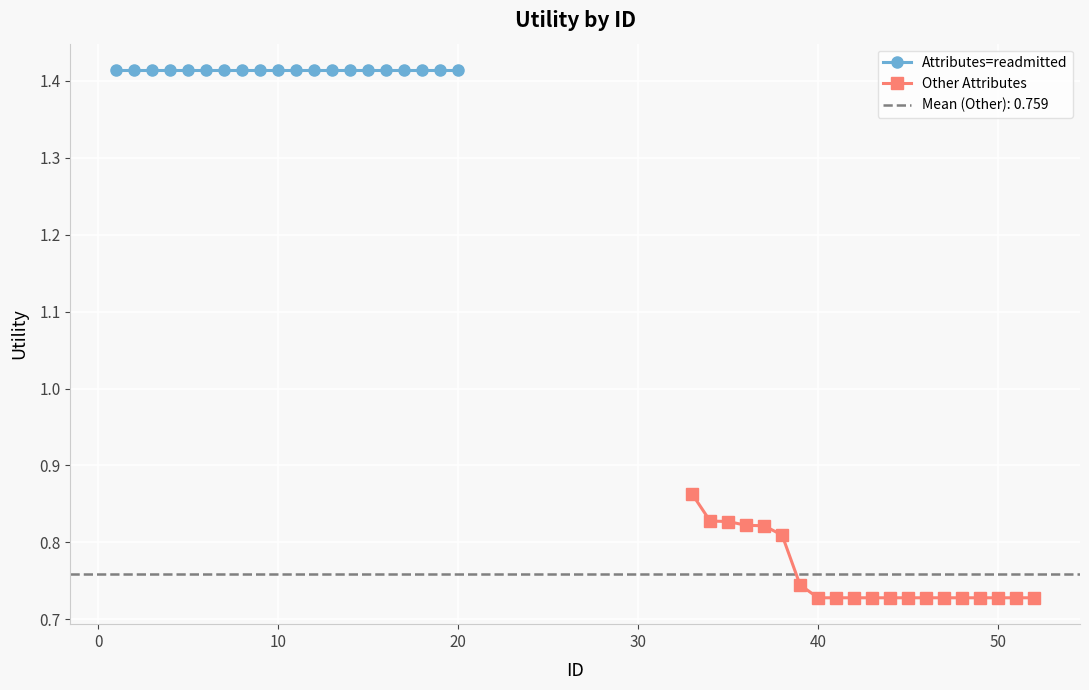

Which series has the largest total across all categories?

Attributes=readmitted